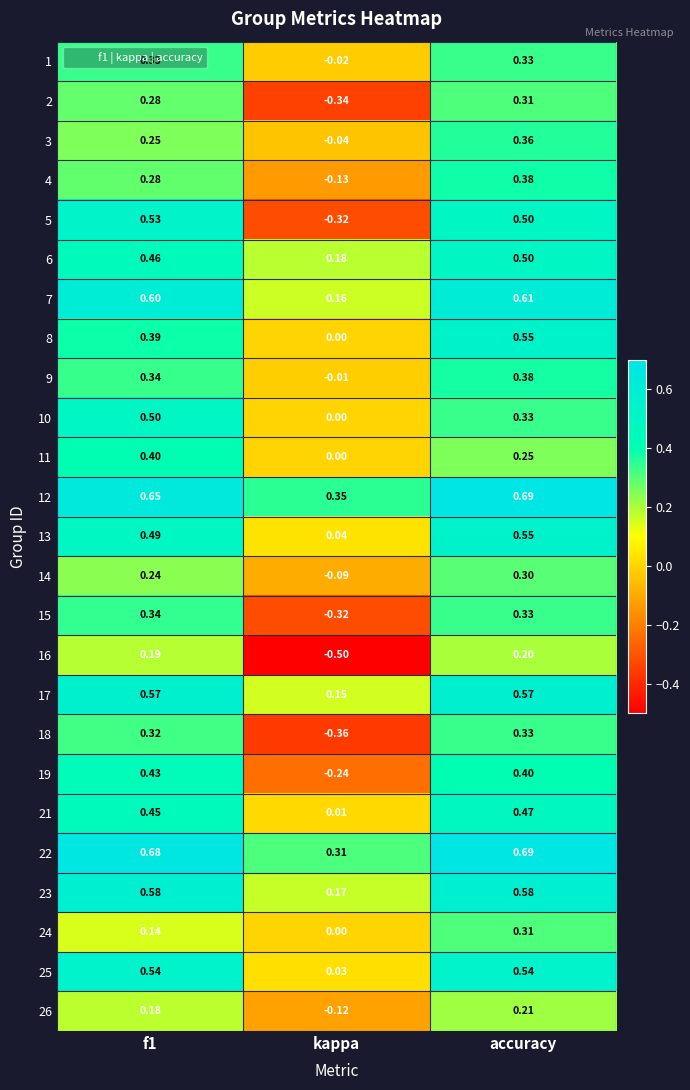

Which category has the lowest value in the 9 series?

kappa